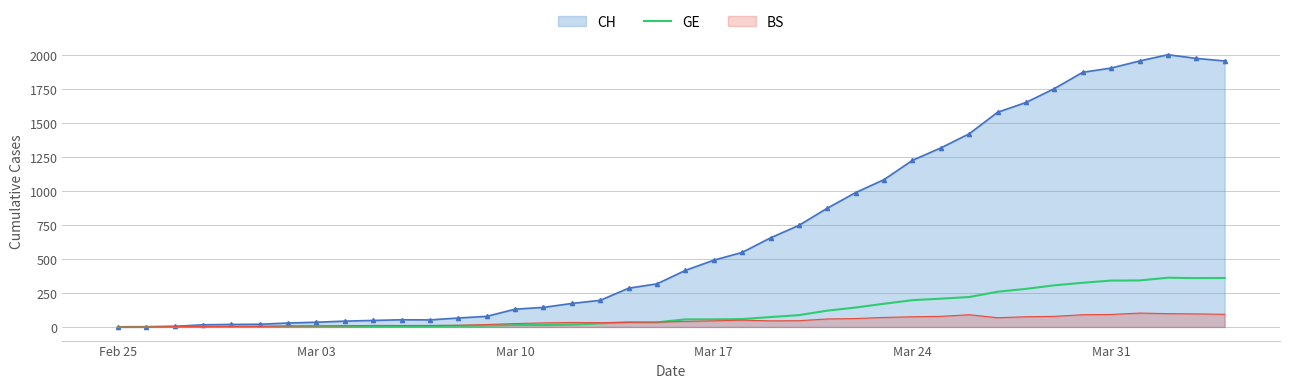

List the series in order of their peak value, highest first.

CH, GE, BS